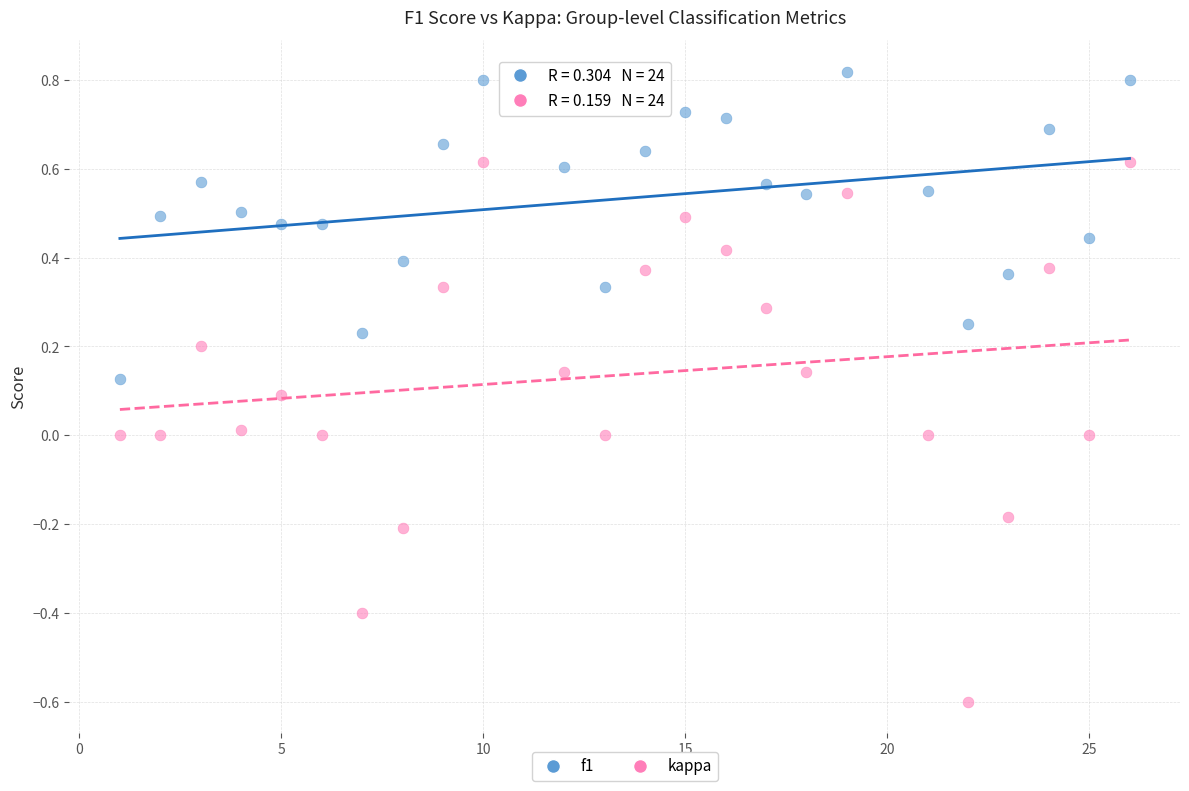

Which series reaches the maximum Y coordinate?

f1